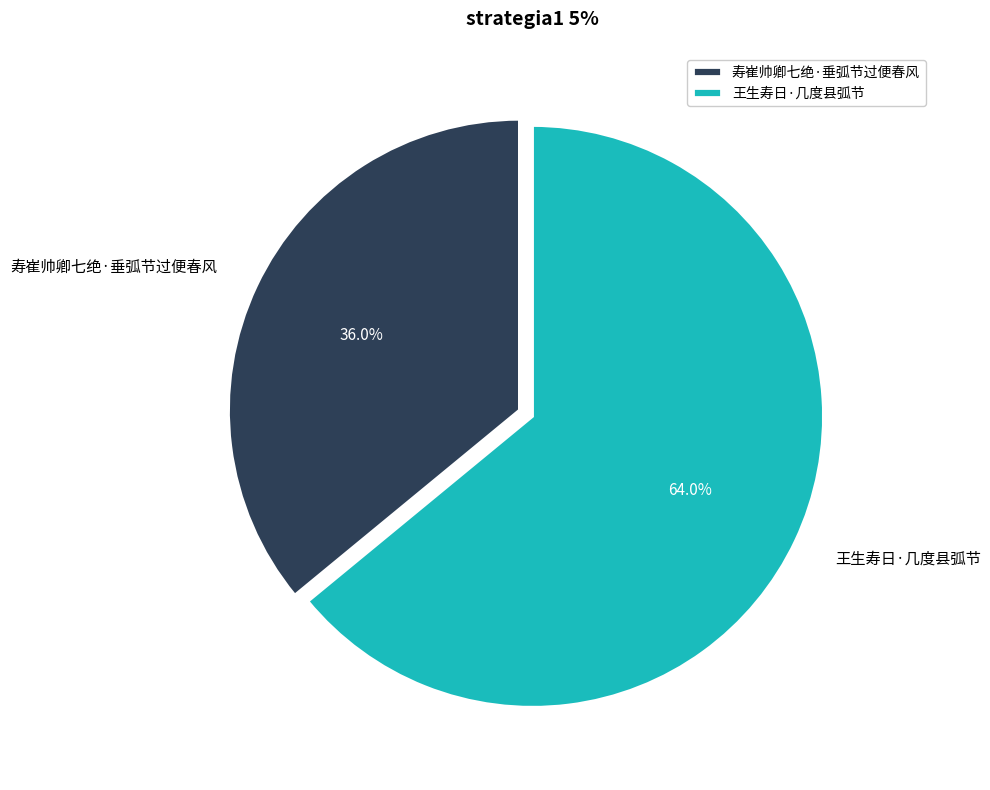

Is there a majority slice in this chart?

Yes